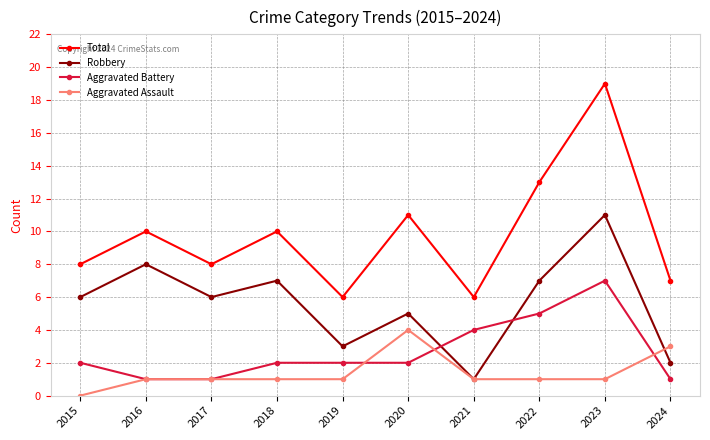

What is the total value across all series at 2024?

13